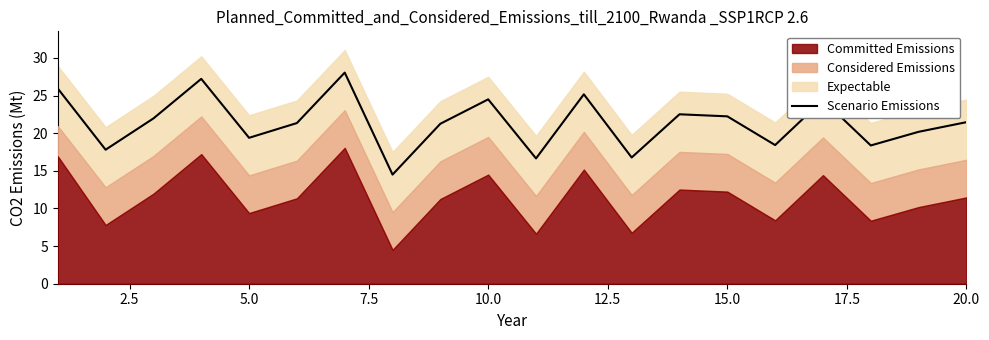

Reading right to left, list all the values displayed in this chart.

21.5	20.2	18.4	24.4	18.4	22.2	22.5	16.8	25.2	16.6	24.5	21.3	14.5	28.1	21.3	19.4	27.2	22.0	17.8	25.9